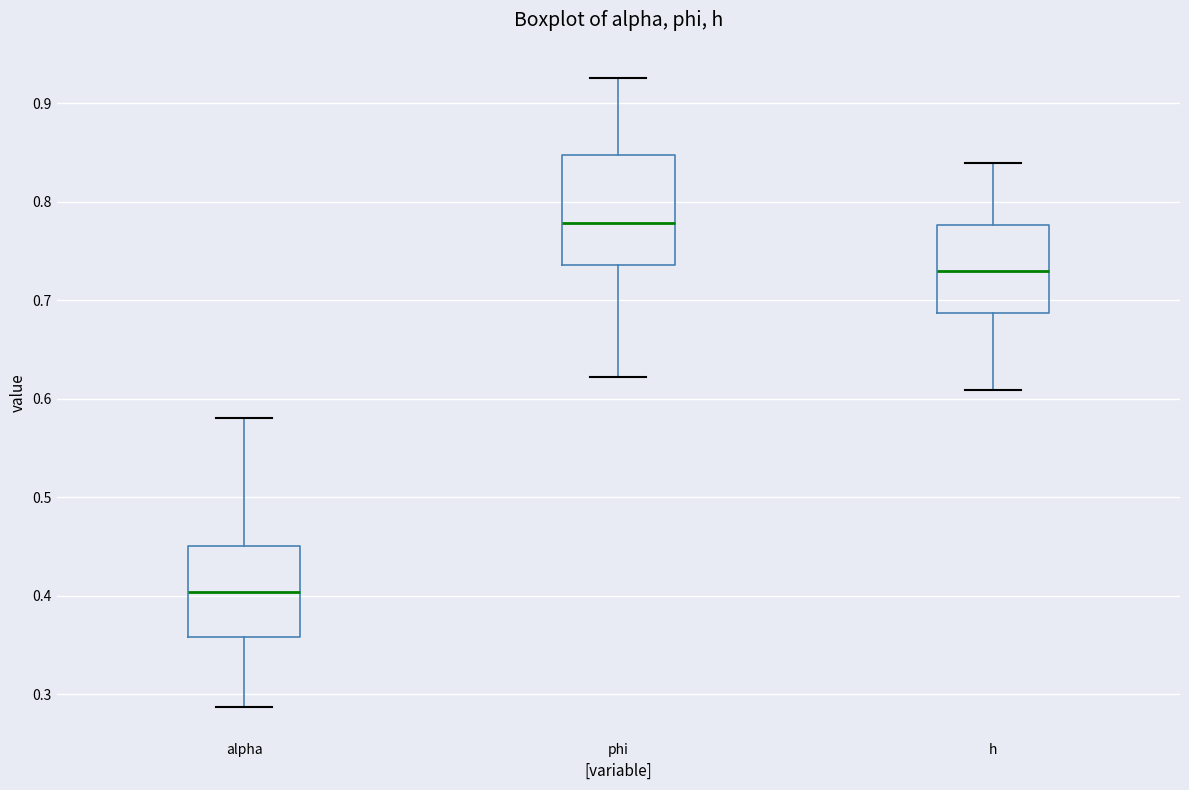

Reading left to right, read every box against the y-axis: the position of its median line, the range the box covers, and the ends of its whiskers. The values are not printed on the chart, so give them approximately, as read against the axis.

alpha: median 0.40, box 0.36 to 0.45, whiskers 0.29 to 0.58
phi: median 0.78, box 0.74 to 0.85, whiskers 0.62 to 0.93
h: median 0.73, box 0.69 to 0.78, whiskers 0.61 to 0.84